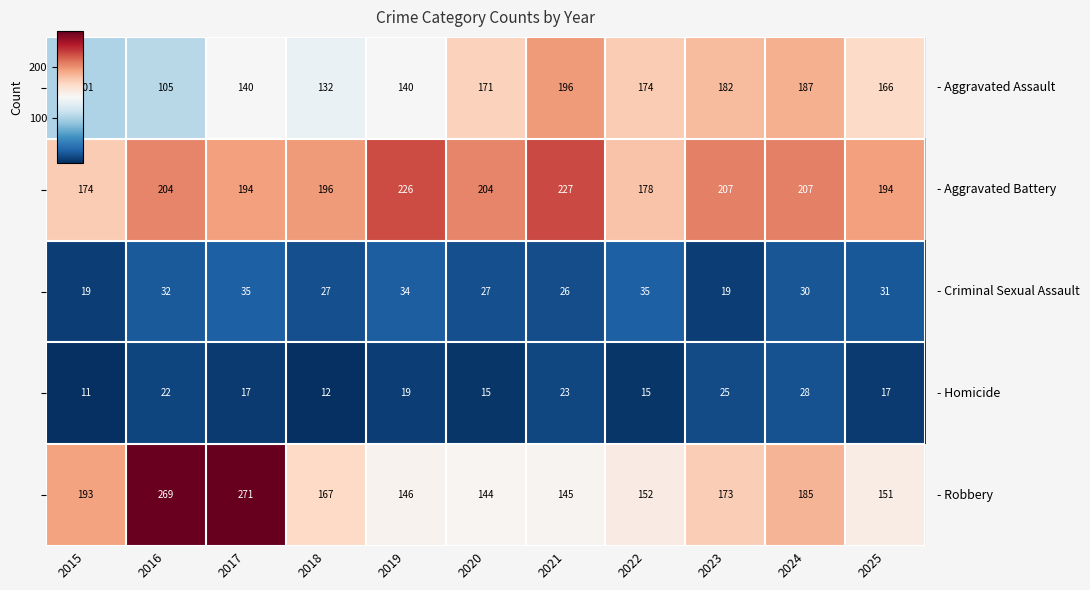

What is the minimum value shown in the chart?

11